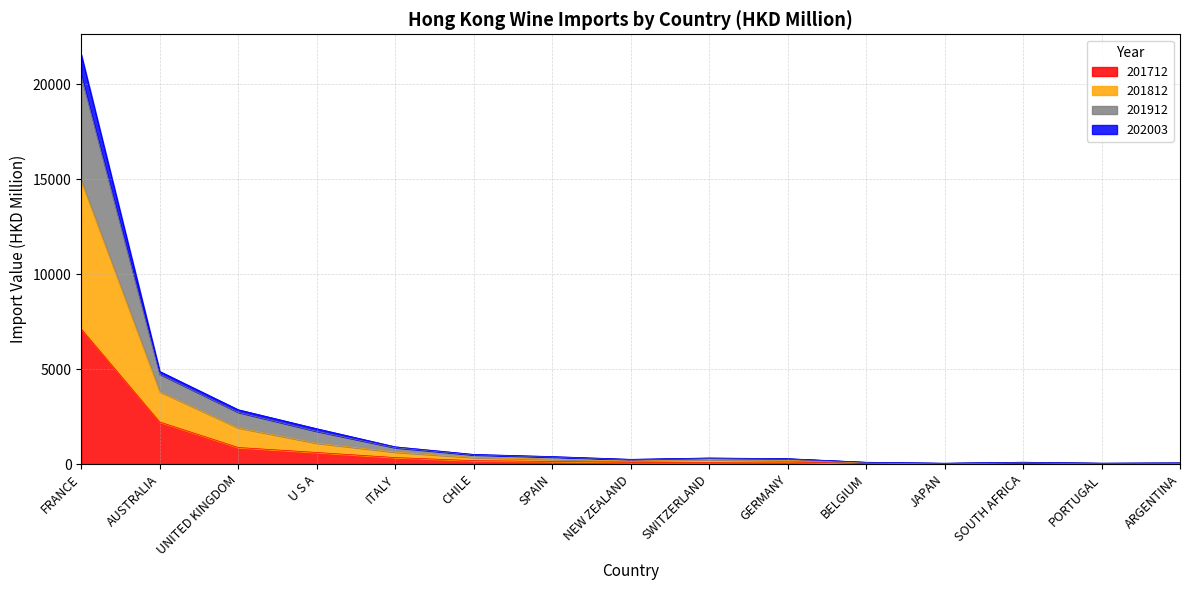

What is the highest value of the 201712 series?

7112.5